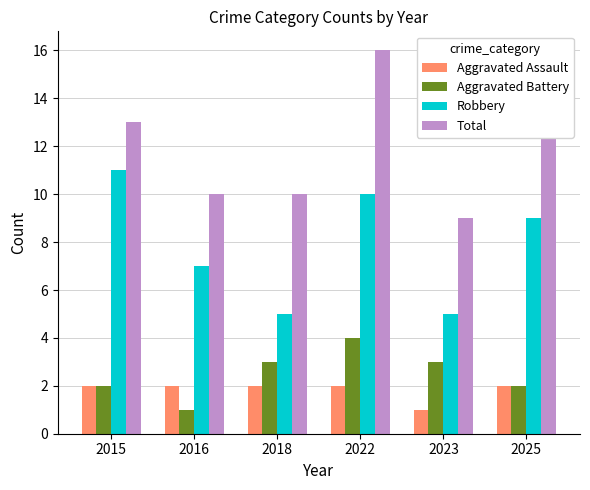

Which series has the largest total across all categories?

Total